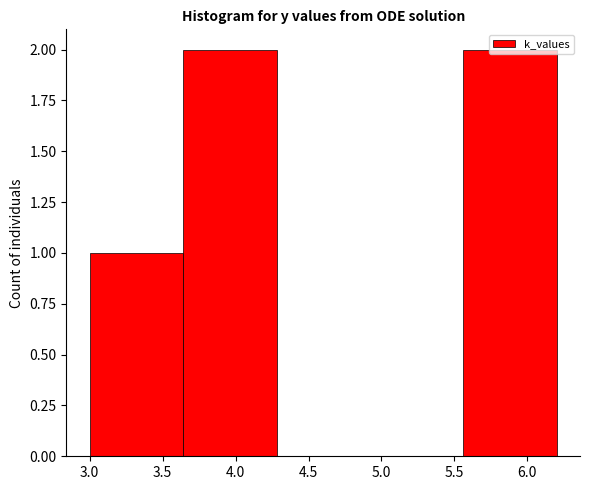

Reading left to right, transcribe this chart: for each bar, give the range it covers on the x-axis and its height. Neither the bar edges nor the heights are printed on the chart, so give them approximately, as read against the axes.

3.00 to 3.65: 1
3.65 to 4.30: 2
4.30 to 4.90: 0
4.90 to 5.55: 0
5.55 to 6.20: 2